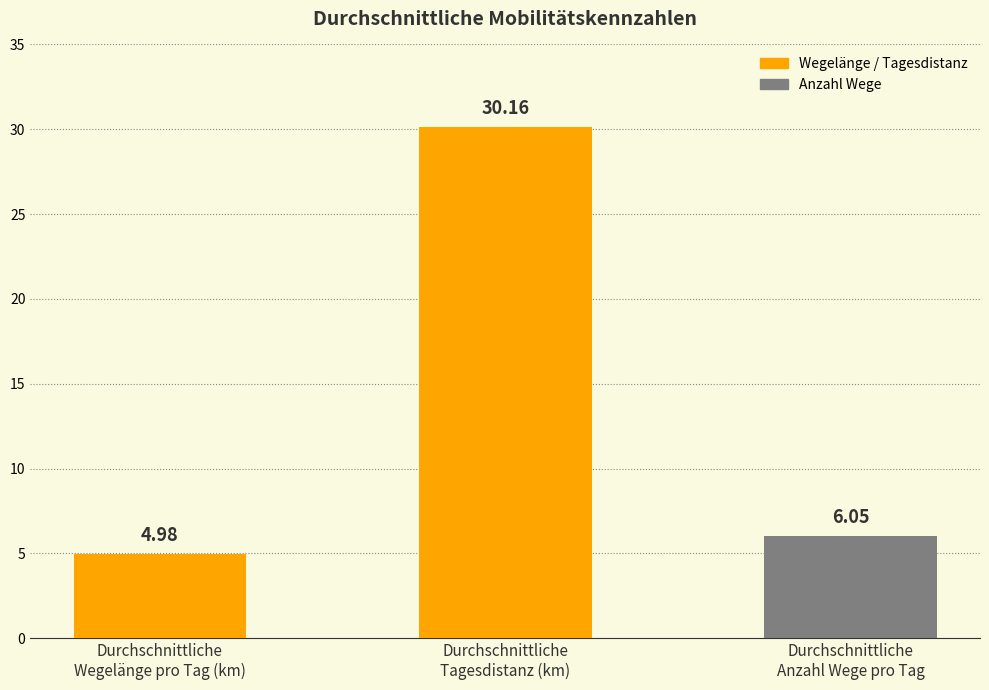

At which label is the value closest to 17?

Durchschnittliche
Anzahl Wege pro Tag